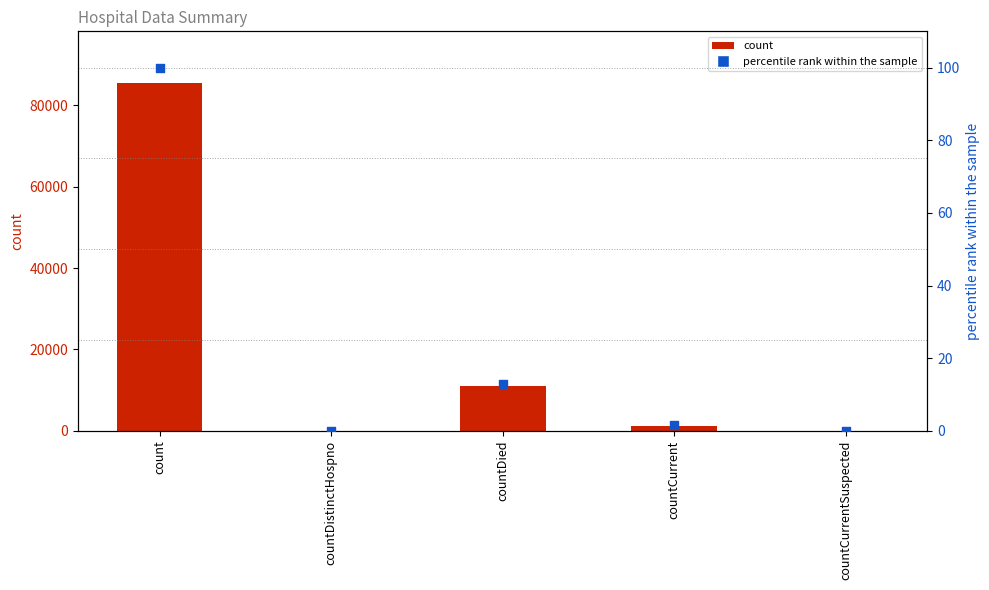

Is the value of percentile rank within the sample at count greater than the value of count at countCurrent?

No